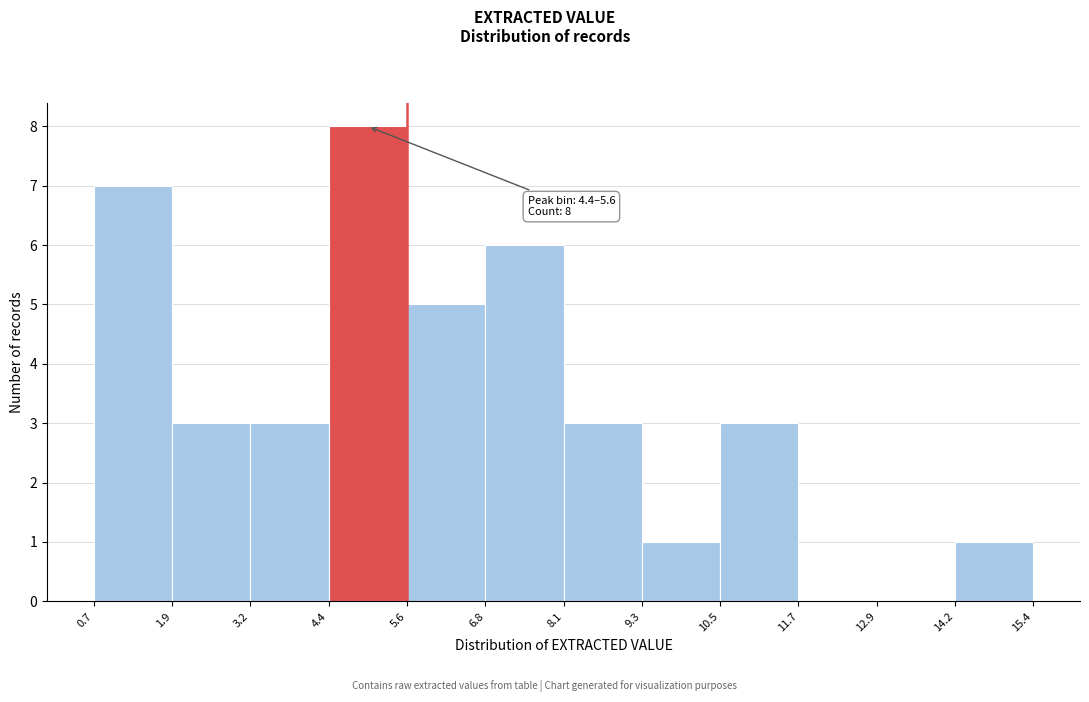

Which range on the x-axis has the tallest bar?

4.4 to 5.6